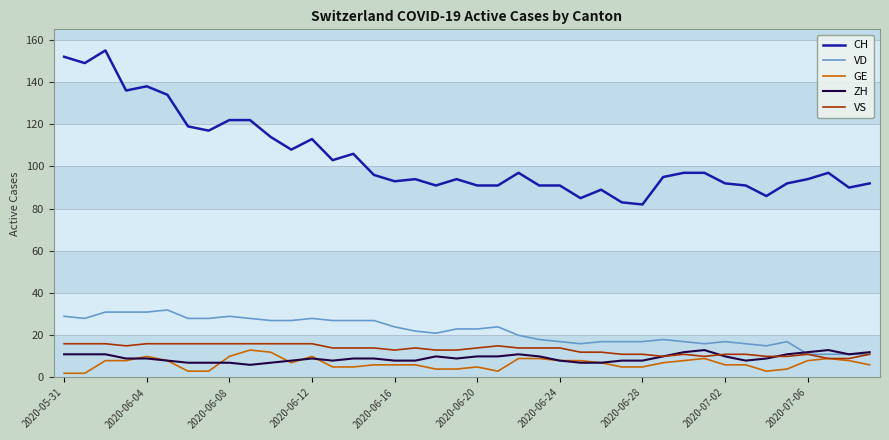

True or false: GE and CH cross at least once.

False